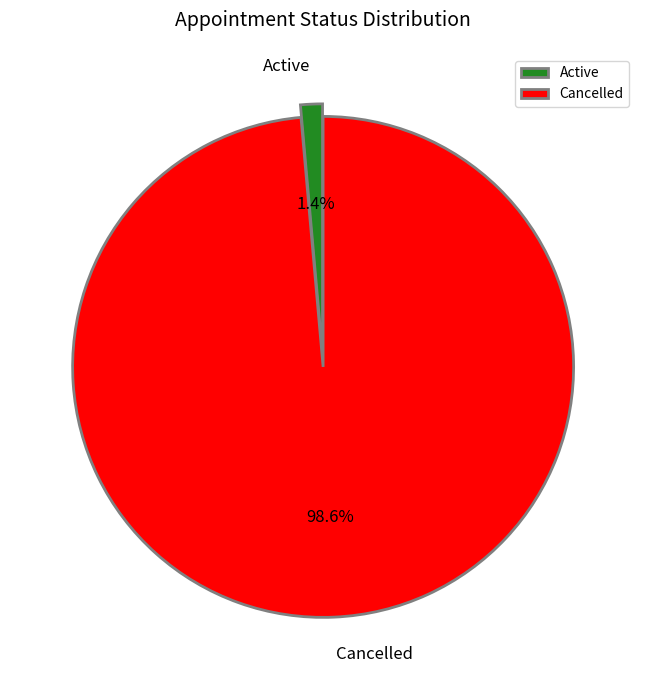

Which slice represents more than half of the pie?

Cancelled